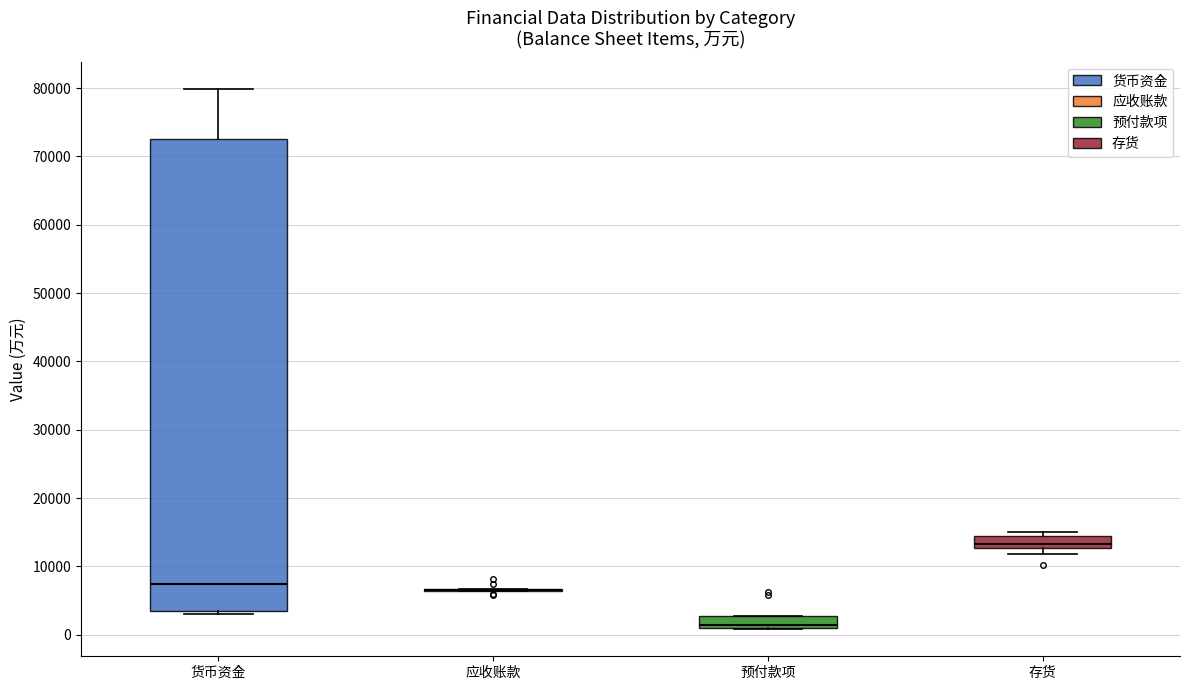

Comparing the boxes themselves (not the whiskers), which one is the tallest?

货币资金